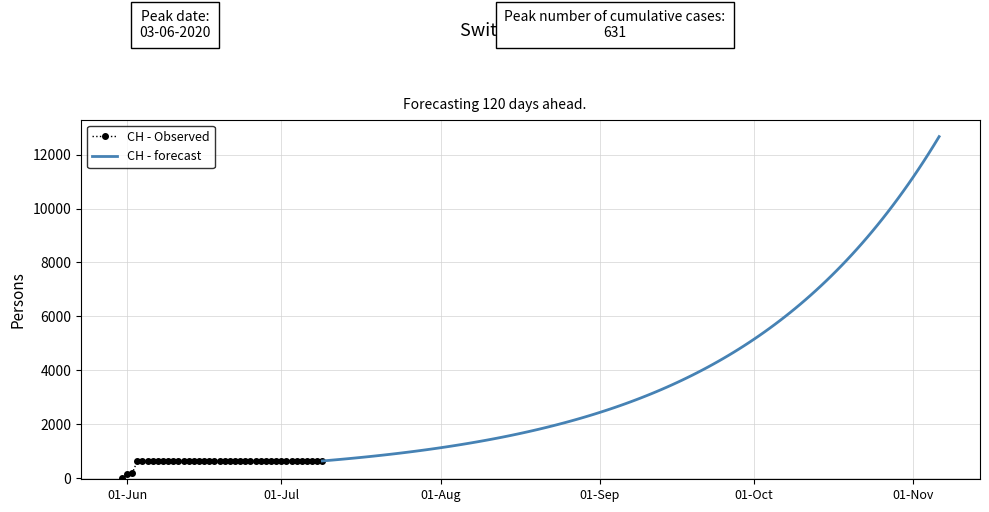

The value at 2020-06-25 is 357. True or false?

False